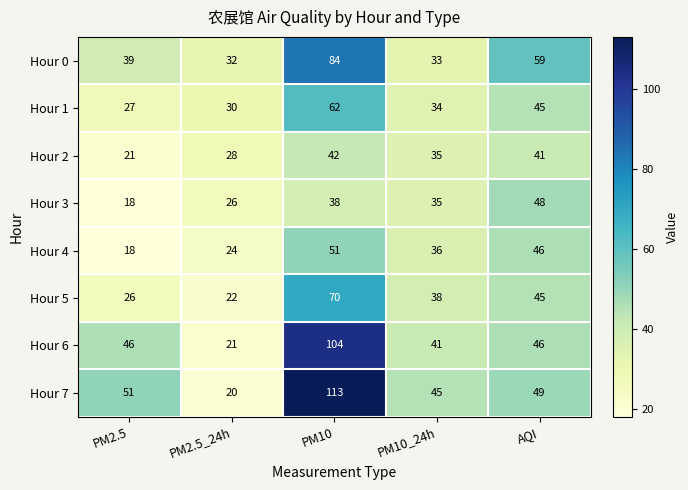

At PM10, list the series in order from largest to smallest.

Hour 7, Hour 6, Hour 0, Hour 5, Hour 1, Hour 4, Hour 2, Hour 3